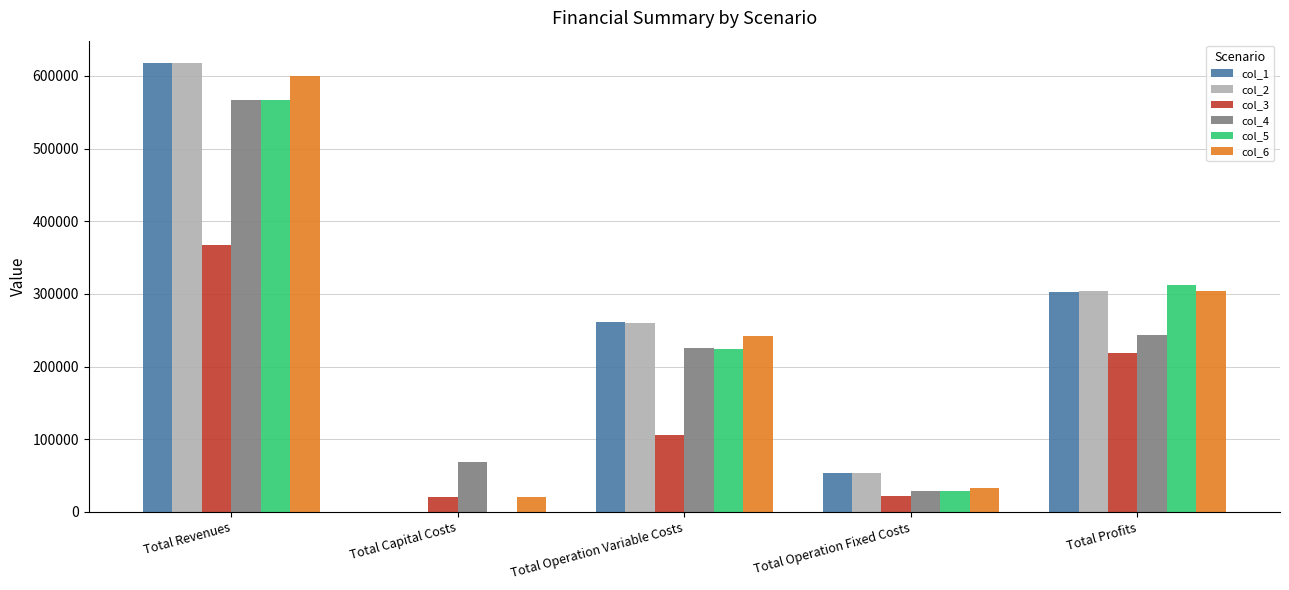

Is it true that col_1 equals 207125.6 at Total Revenues?

False